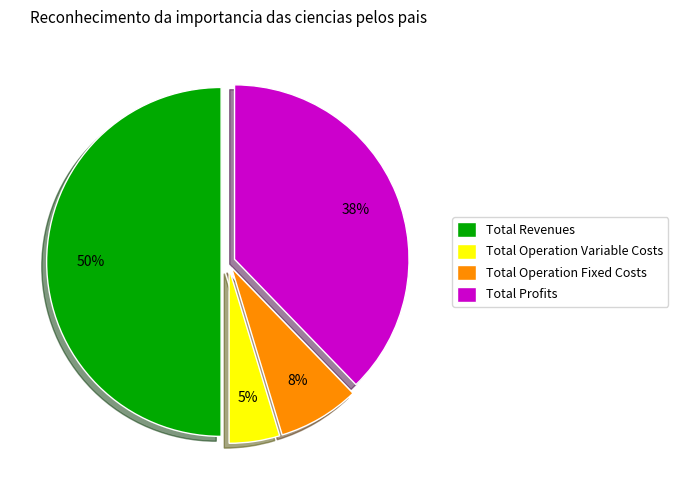

To the nearest percent, what is the difference between the Total Revenues and Total Operation Variable Costs slice percentages?

45%